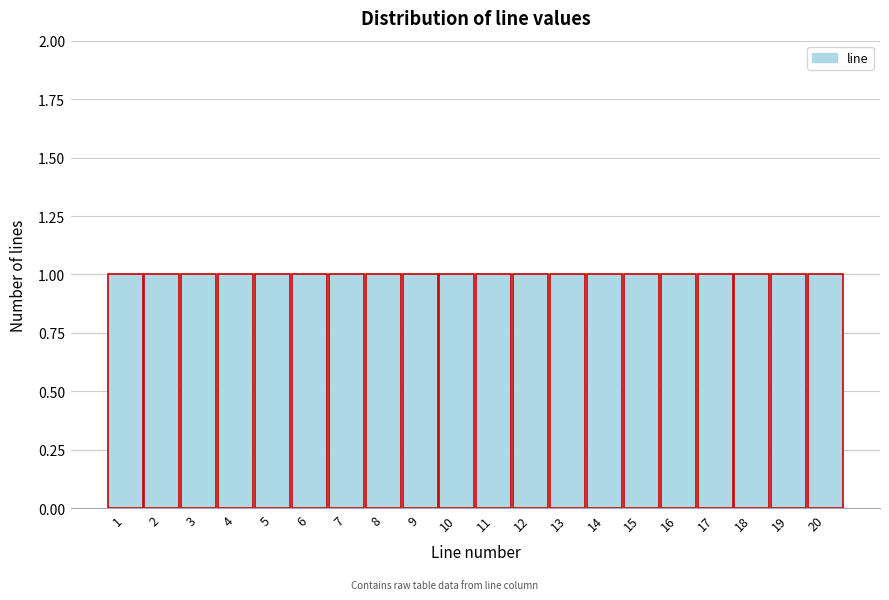

Reading left to right, list every bar in this chart as the range it spans on the x-axis followed by its height. The values are not printed on the chart, so give them approximately, as read against the axis.

0.5 to 1.5: 1
1.5 to 2.5: 1
2.5 to 3.5: 1
3.5 to 4.5: 1
4.5 to 5.5: 1
5.5 to 6.5: 1
6.5 to 7.5: 1
7.5 to 8.5: 1
8.5 to 9.5: 1
9.5 to 10.5: 1
10.5 to 11.5: 1
11.5 to 12.5: 1
12.5 to 13.5: 1
13.5 to 14.5: 1
14.5 to 15.5: 1
15.5 to 16.5: 1
16.5 to 17.5: 1
17.5 to 18.5: 1
18.5 to 19.5: 1
19.5 to 20.5: 1